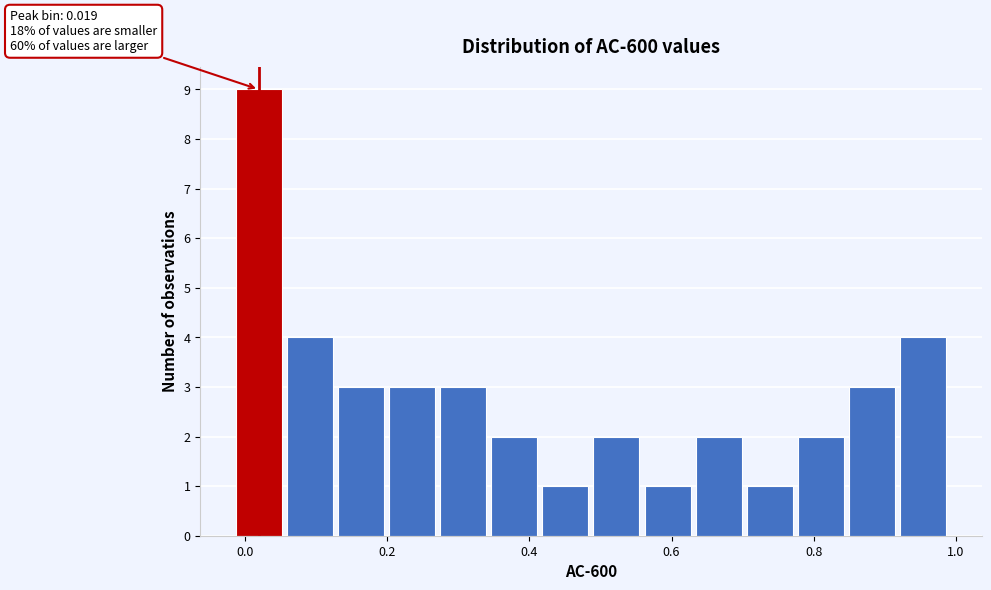

Read against the x-axis, roughly where is the centre of the tallest bar?

0.02